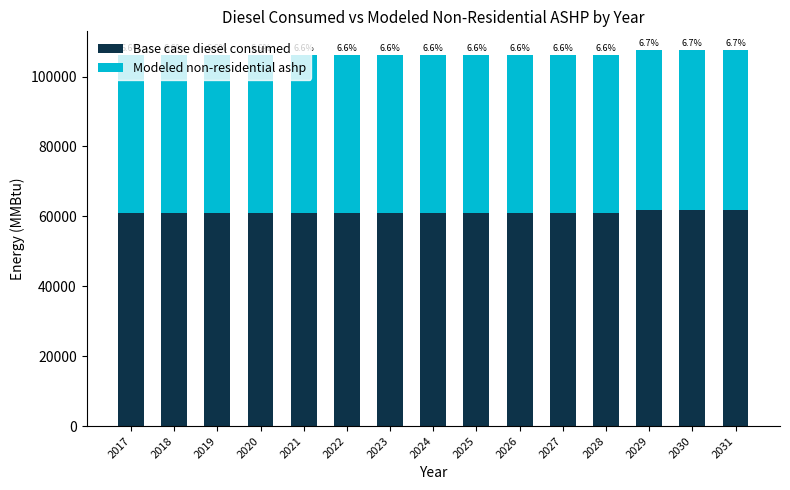

What are all the series names shown in the legend?

Base case diesel consumed, Modeled non-residential ashp